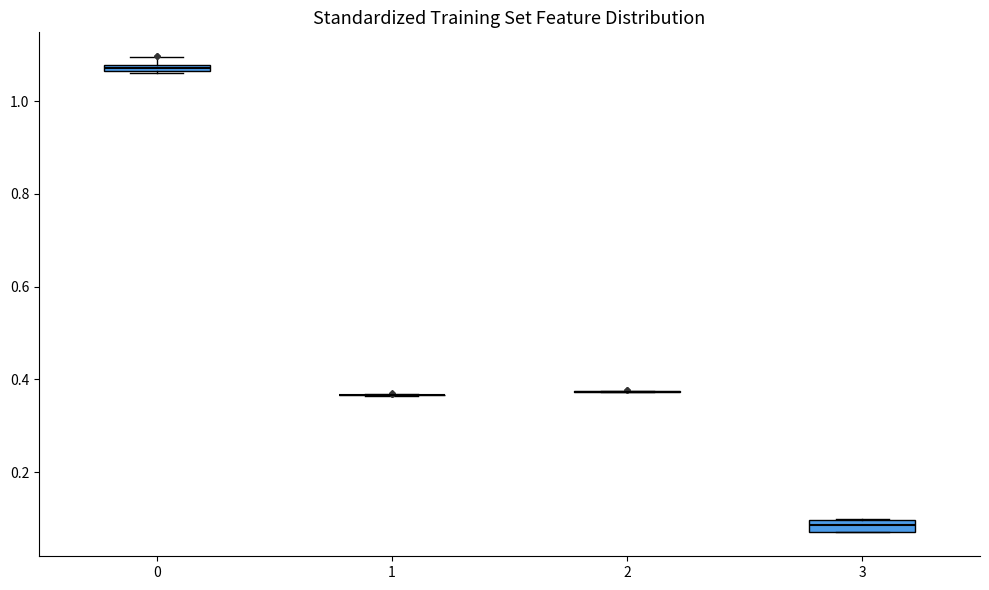

Where is the lower edge of the box at x = 0 on the y-axis? The values are not printed on the chart, so give them approximately, as read against the axis.

1.06